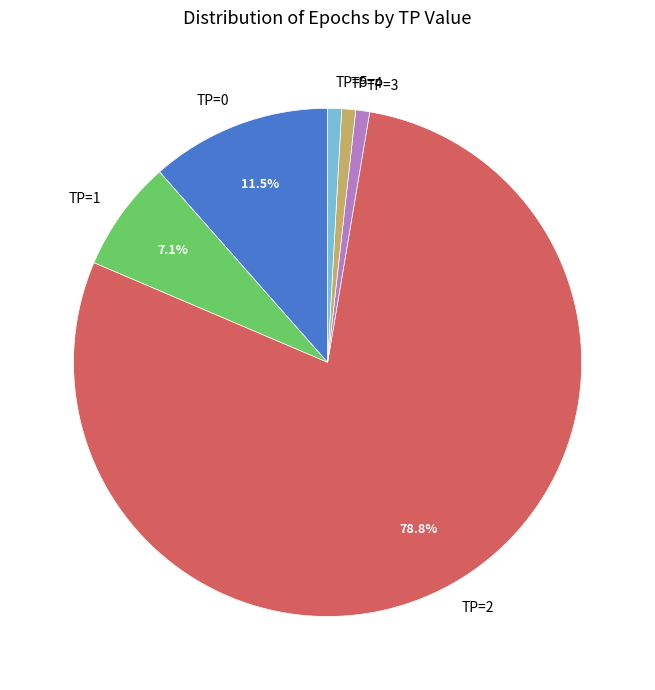

Do TP=4 and TP=2 together represent more than half of the pie?

Yes